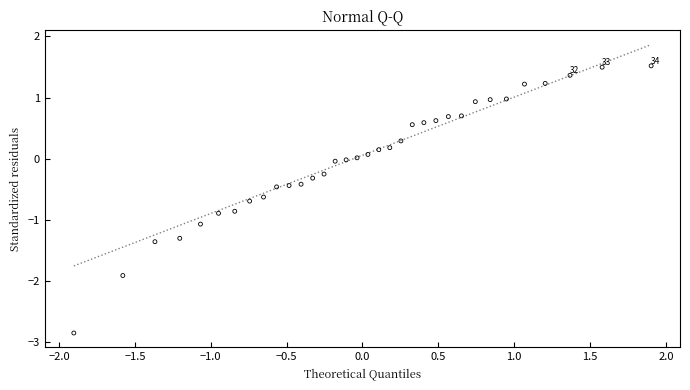

What is the range of X values (max minus min)?

3.8